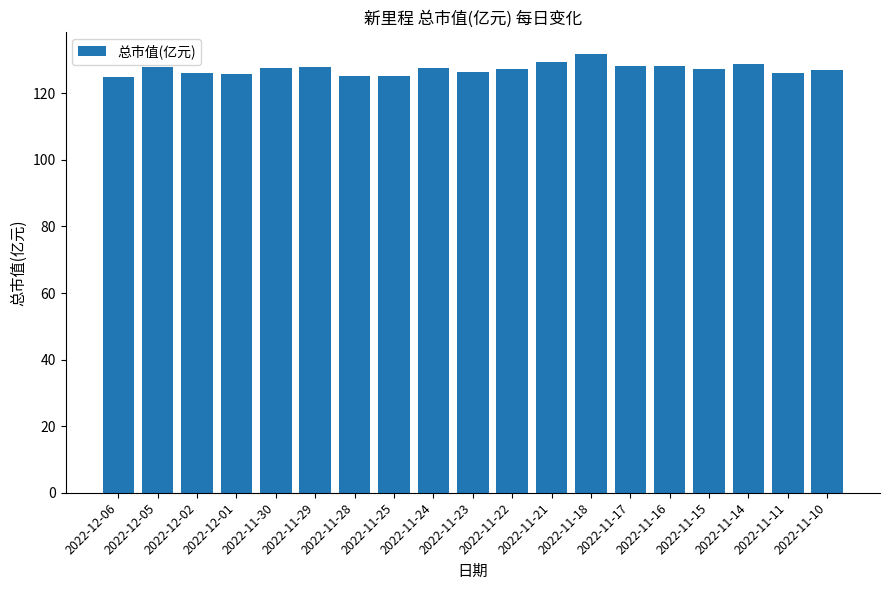

What is the value of the 17th bar from the left?

128.9